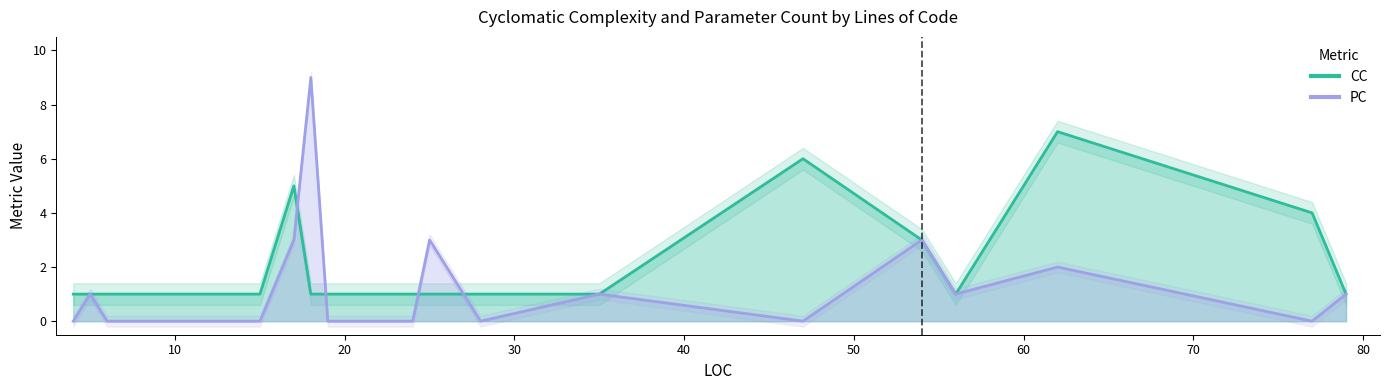

Where is the first local maximum for PC?

5